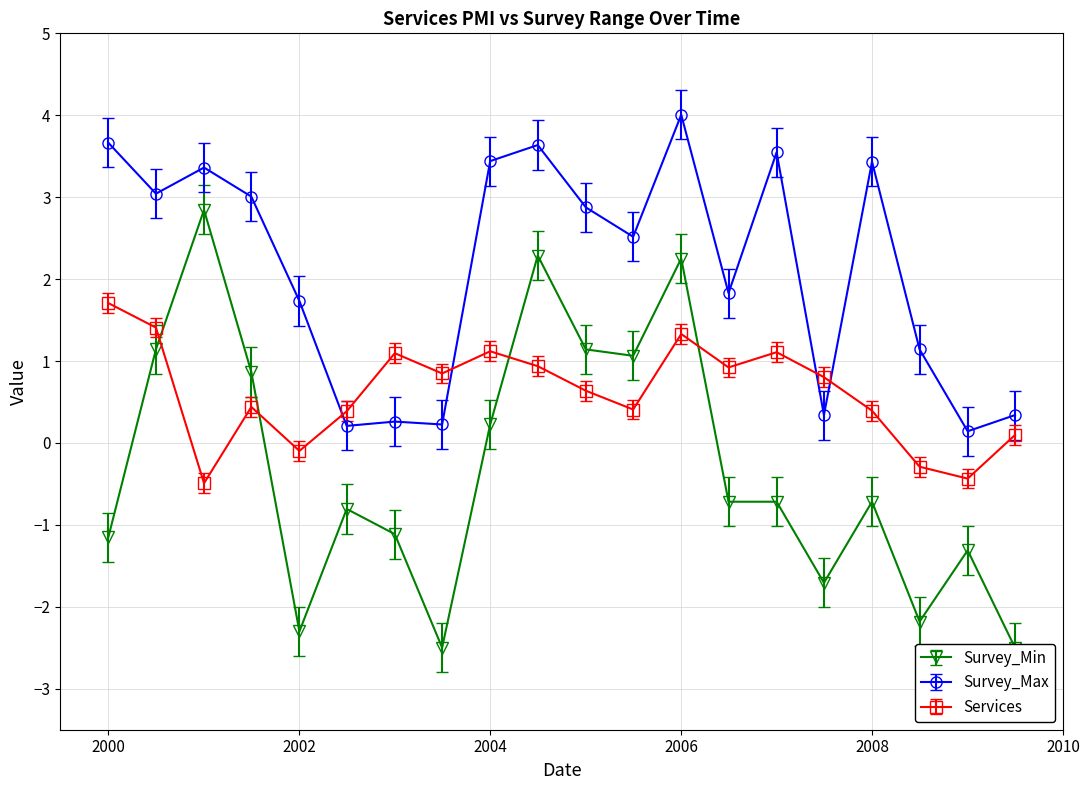

After their last crossing, which series has the higher values: Survey_Max or Services?

Survey_Max